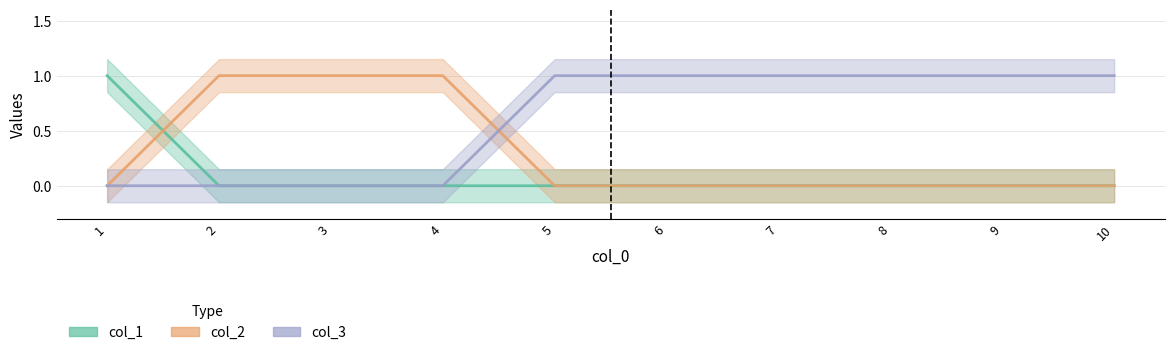

What are all the series names shown in the legend?

col_1, col_2, col_3